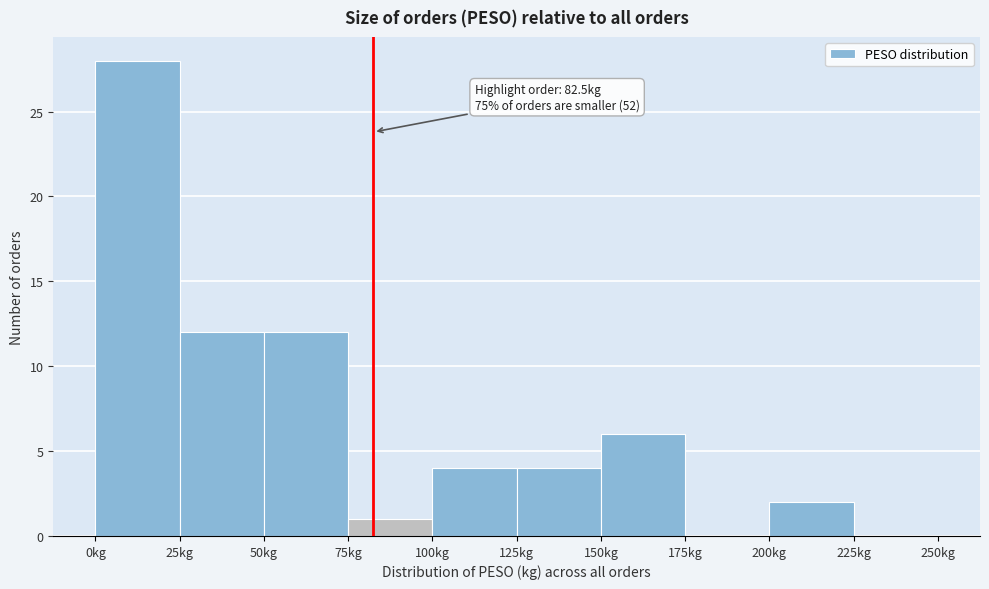

Over which range of the x-axis is the bar tallest?

0 to 25